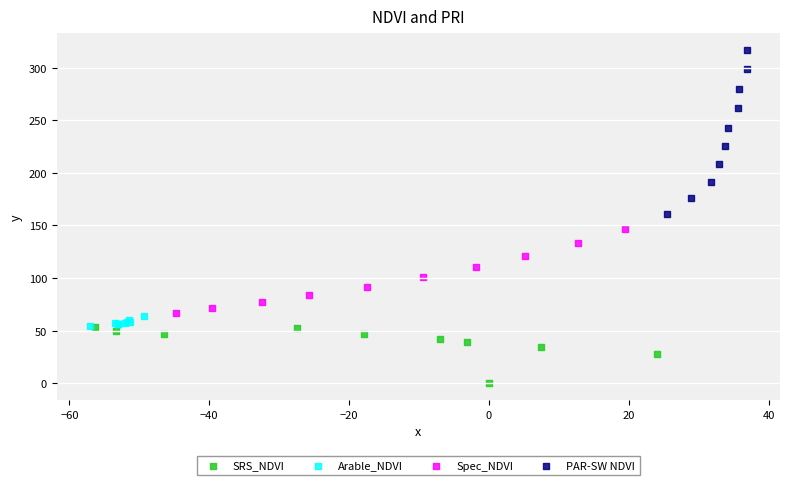

Which series reaches the maximum Y coordinate?

PAR-SW NDVI